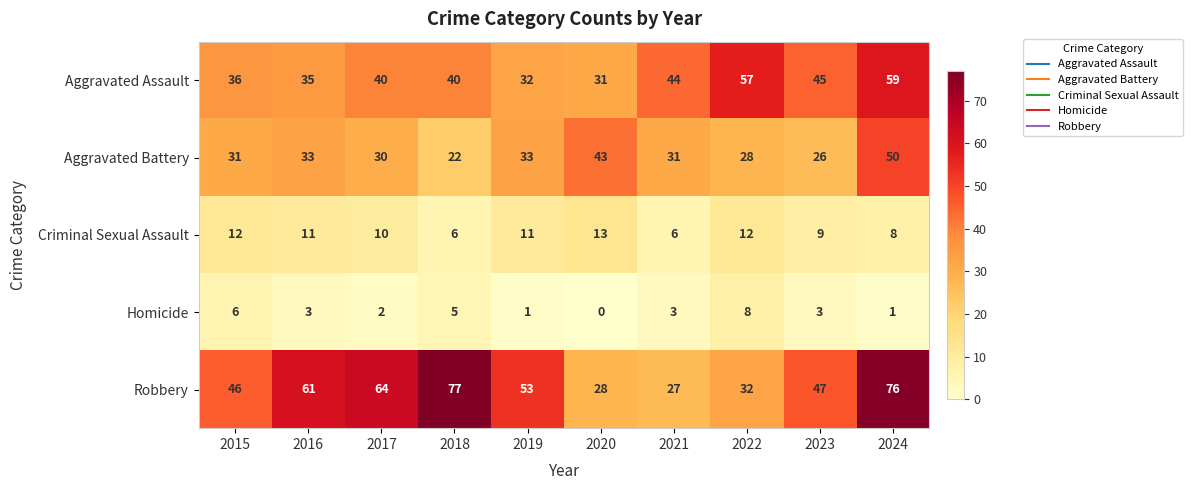

True or false: Robbery has a value of 32 at 2022.

True